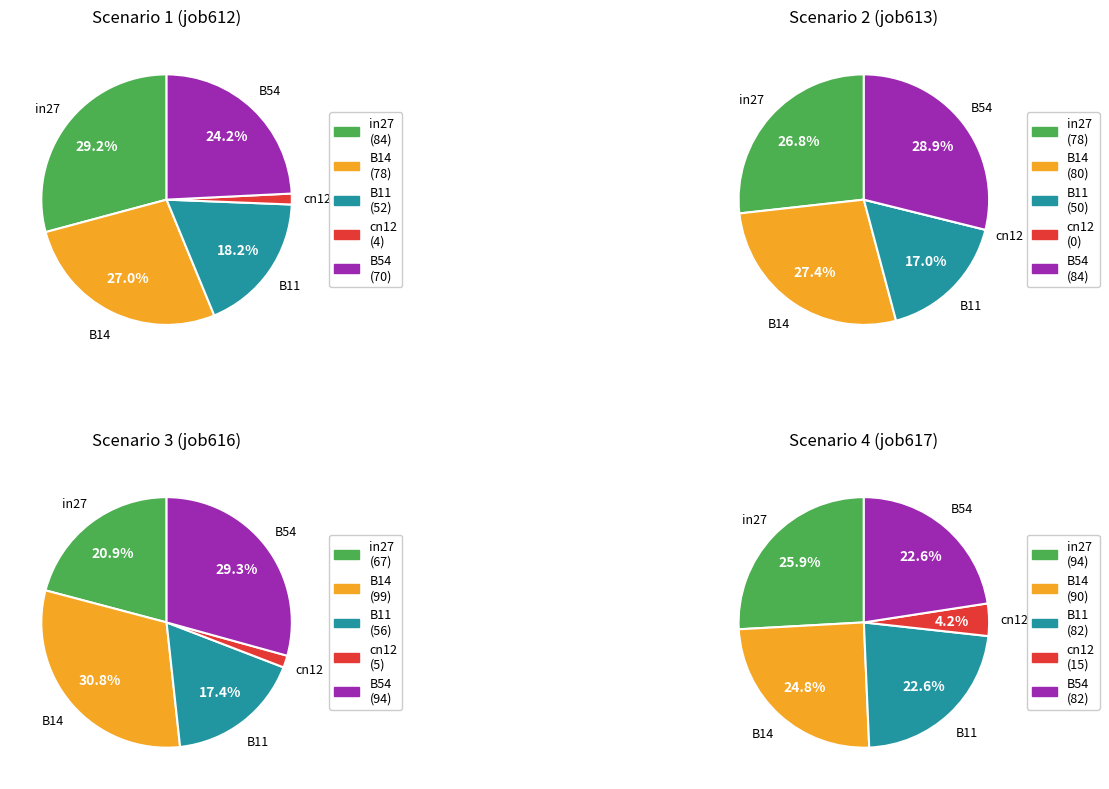

What percentage is the B54 slice, to the nearest percent?

24%